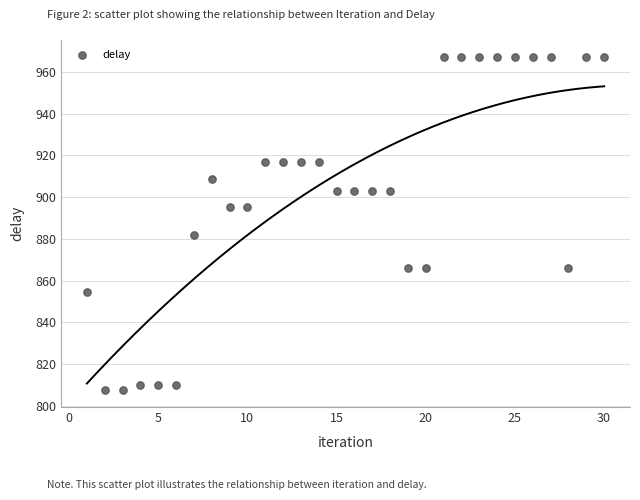

What Y value in the scatter plot is closest to 887?

882.0